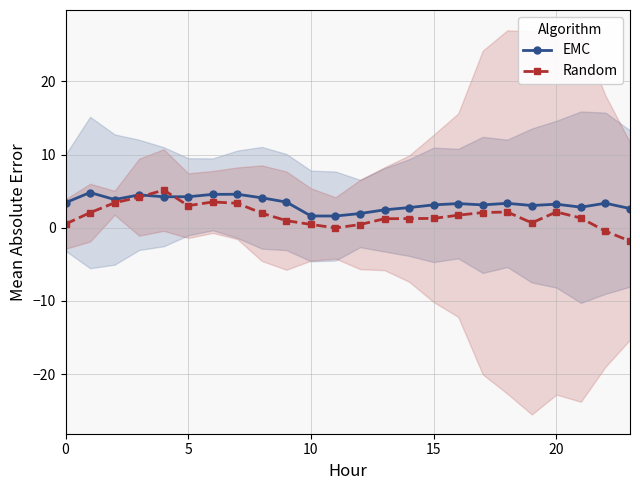

True or false: EMC has a value of 1.4 at 20.

False